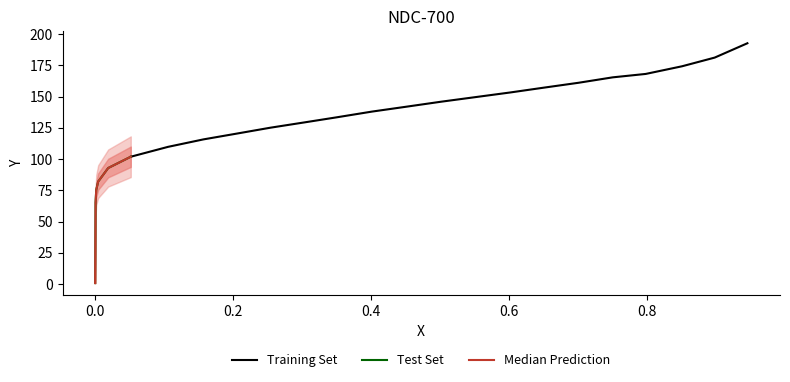

What is the change in value from 0.4016 to 0.0016?

-62.7